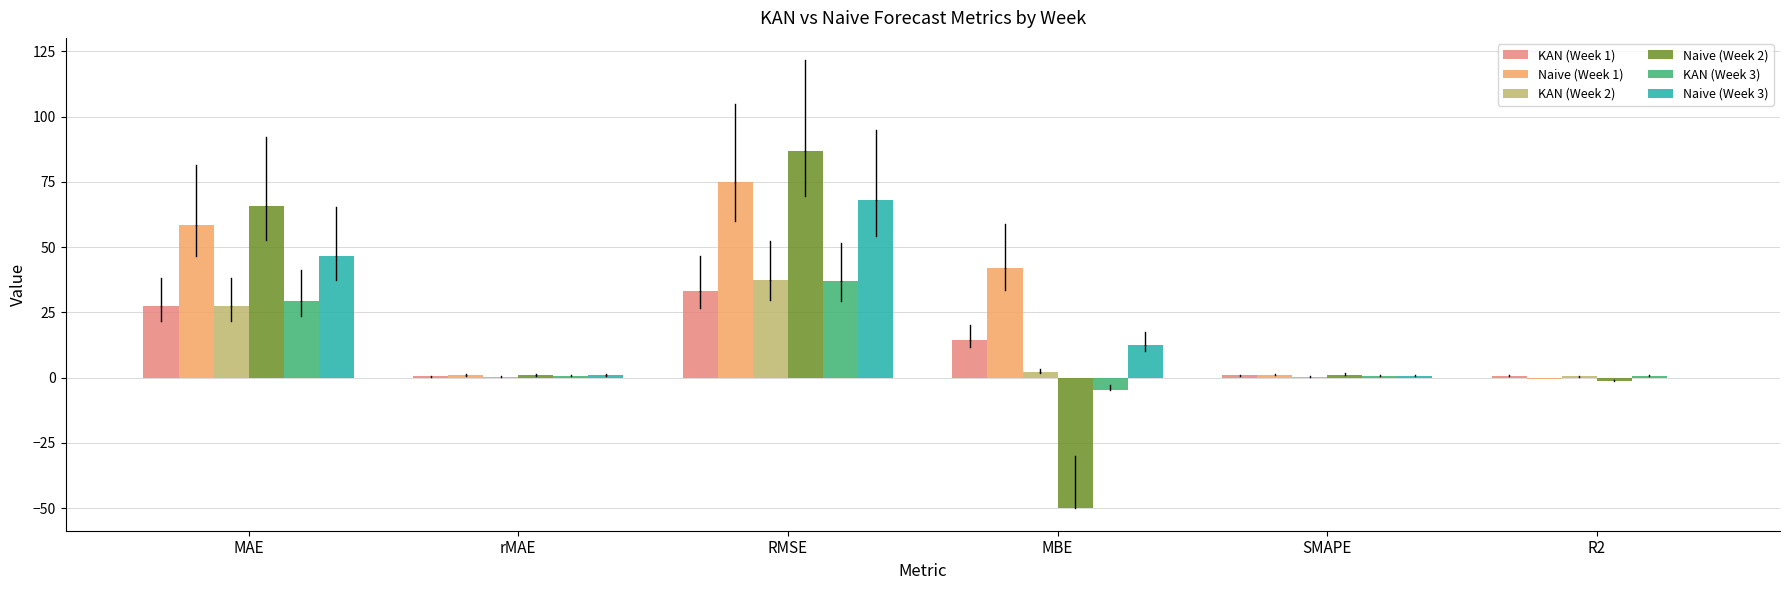

Which label corresponds to the largest value in the chart?

RMSE